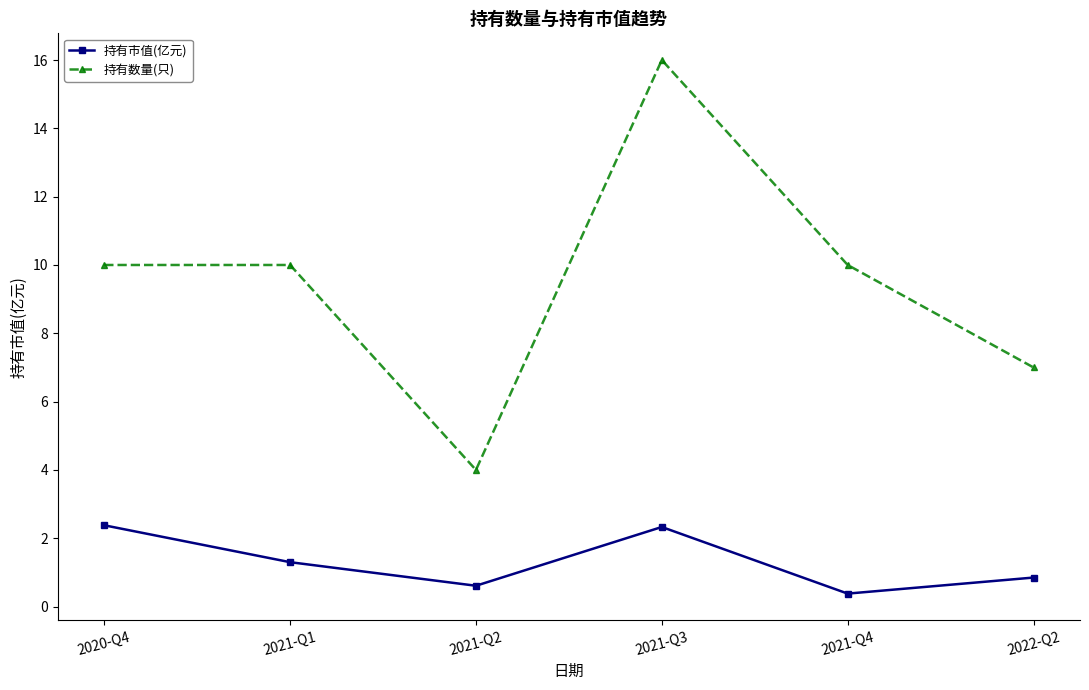

What is the sum of the 持有数量(只) values at 2020-Q4 and 2021-Q2?

14.0